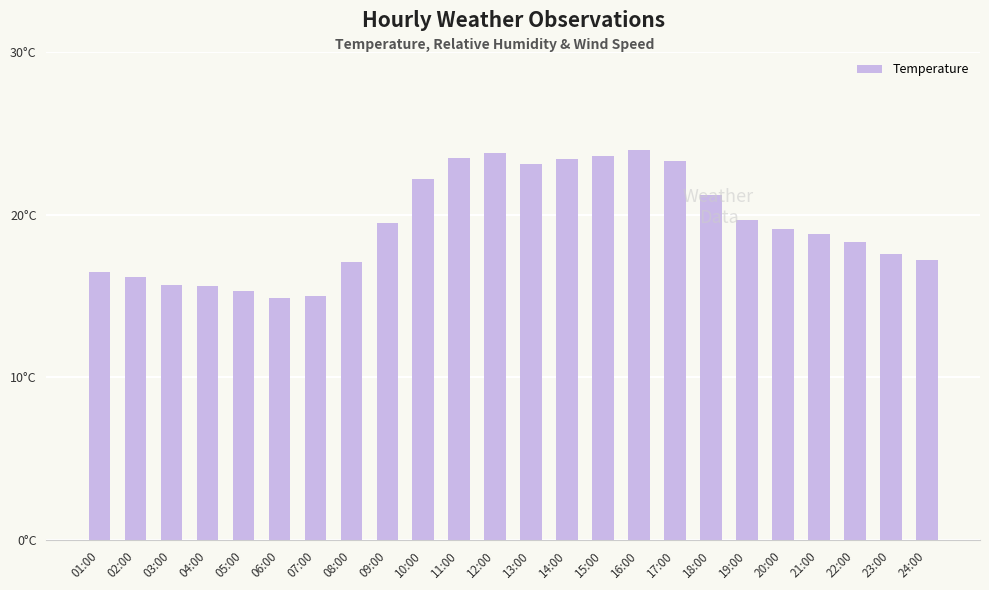

Does the chart contain any negative values?

No